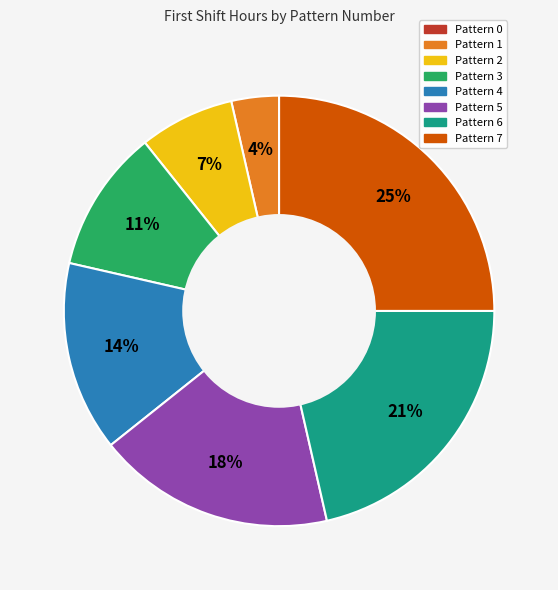

Combined, do Pattern 4 and Pattern 6 account for over 50%?

No